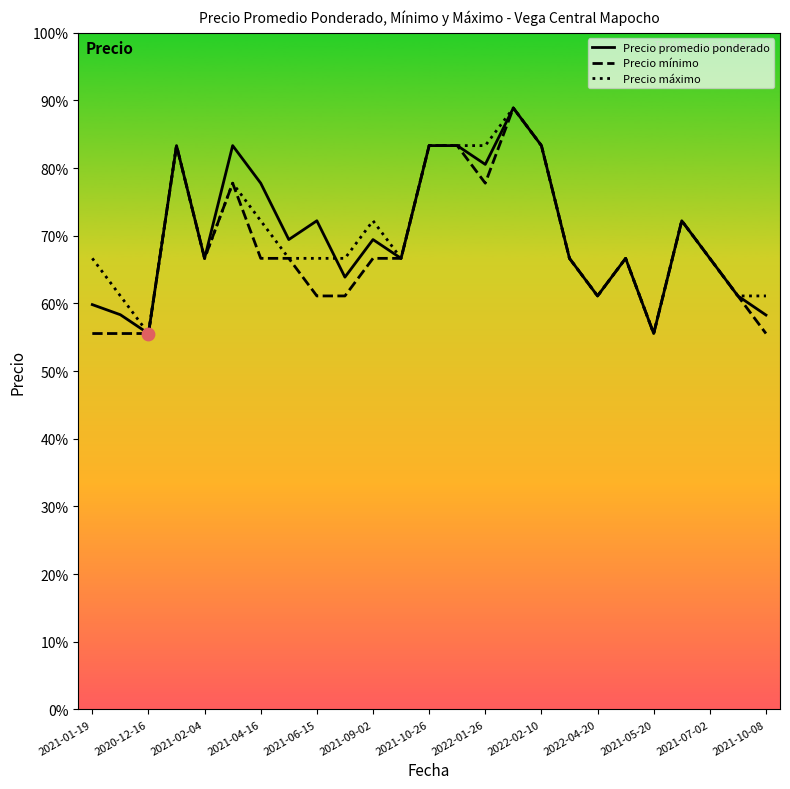

What are all the series names shown in the legend?

Precio promedio ponderado, Precio mínimo, Precio máximo